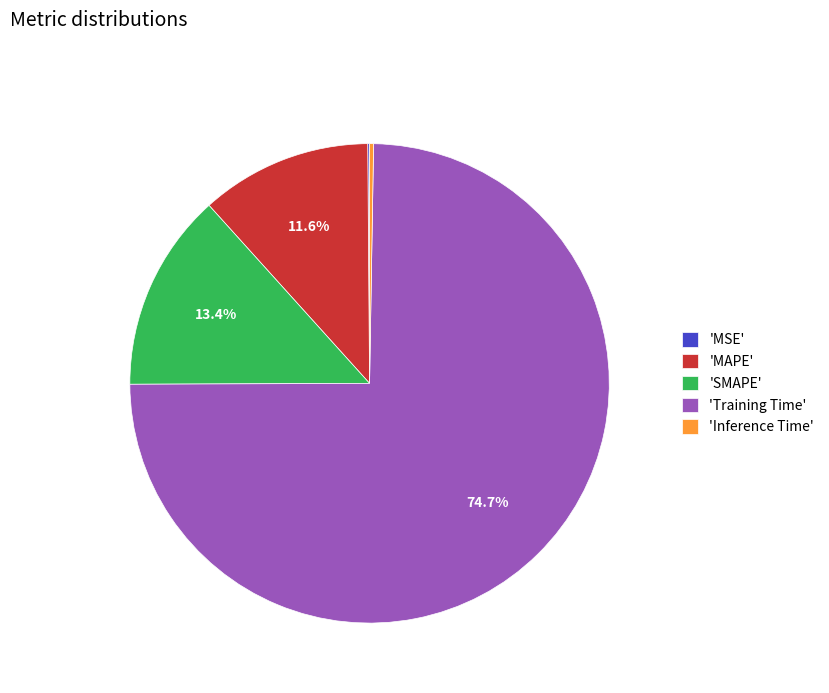

How much of the chart is everything except 'MAPE'?

88.4%